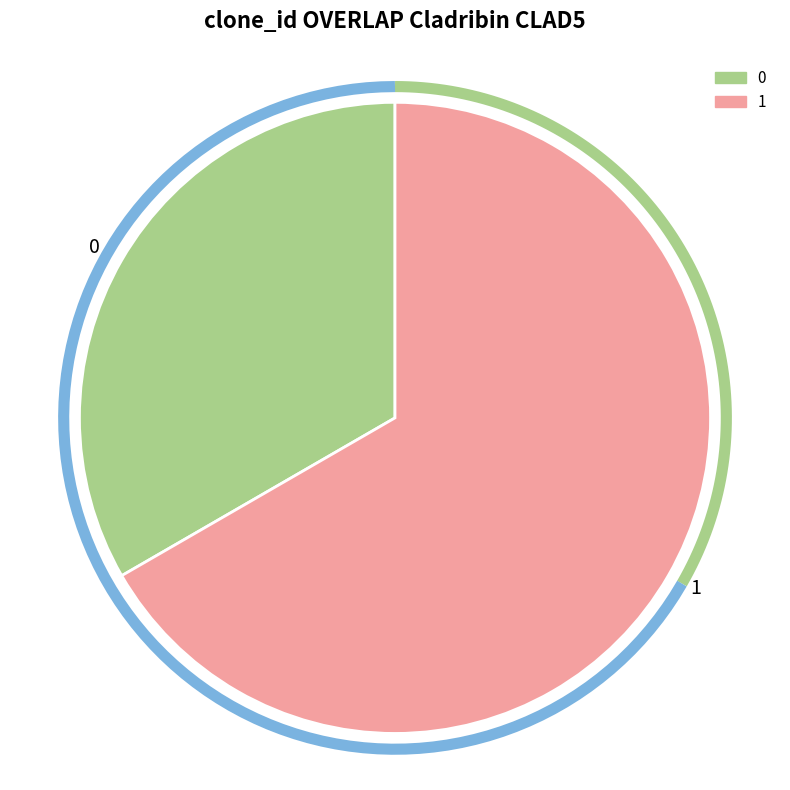

How many slices are in this pie chart?

2